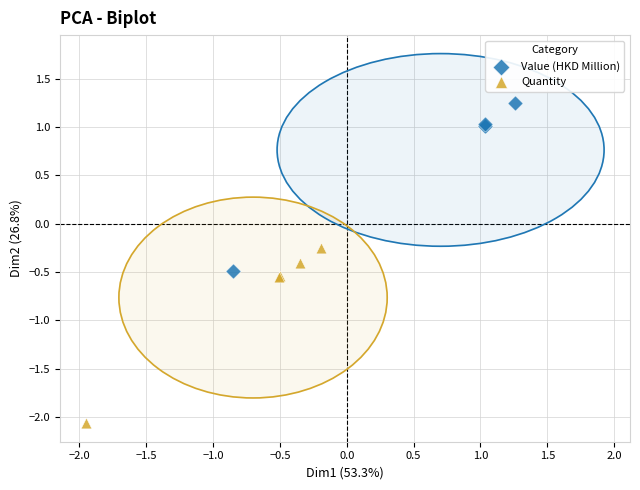

What are all the series names shown in the legend?

Value (HKD Million), Quantity